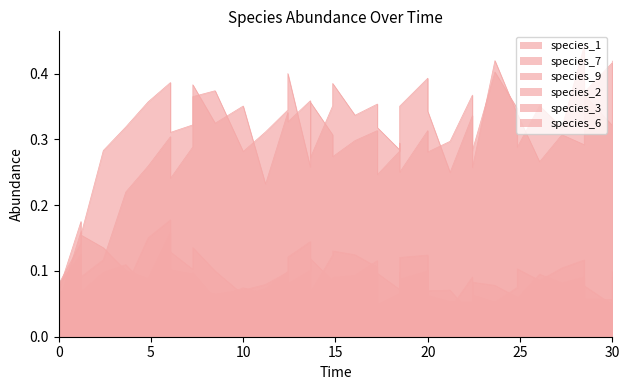

The species_9 series shows 0.1 at 35. True or false?

False